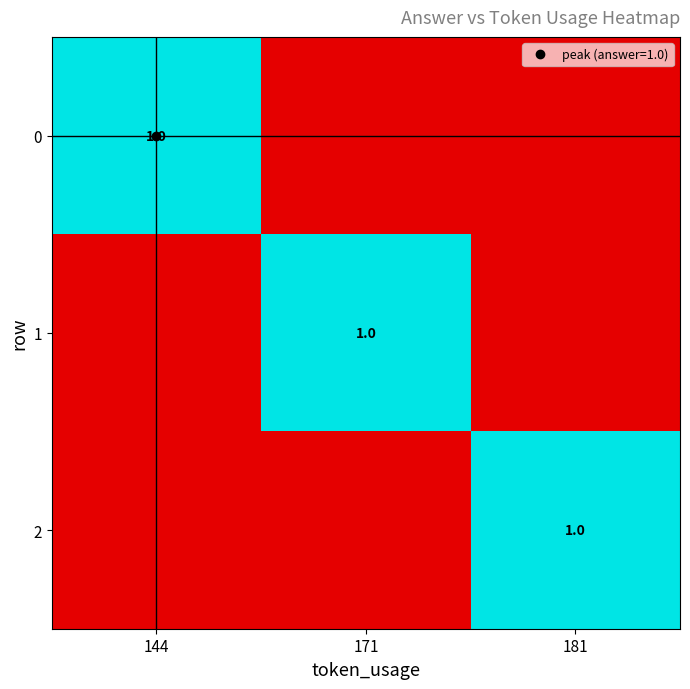

The value of 2 at 171 is 0. True or false?

True